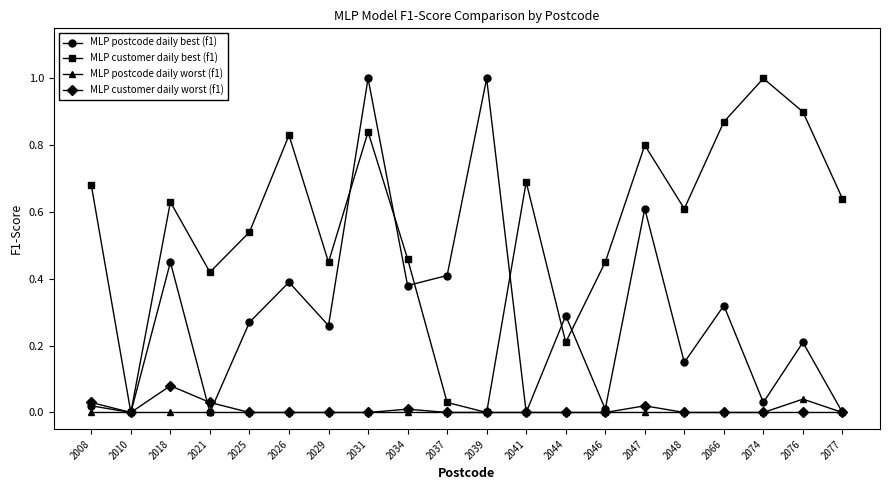

True or false: MLP postcode daily best (f1) has a value of -0.6 at 2010.

False